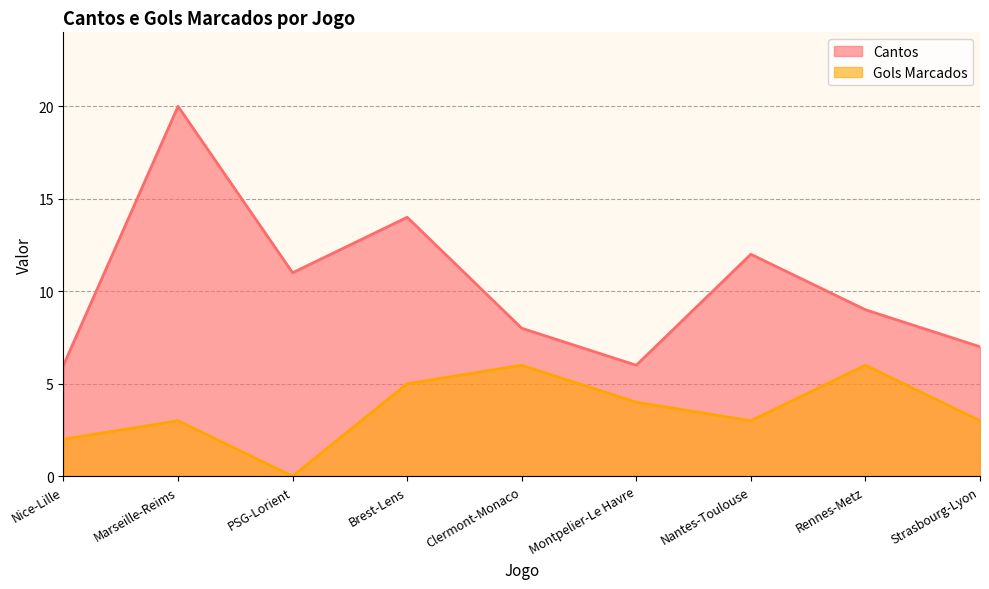

Reading right to left, extract all data points from this chart.

Cantos: 7	9	12	6	8	14	11	20	6
Gols Marcados: 3	6	3	4	6	5	0	3	2